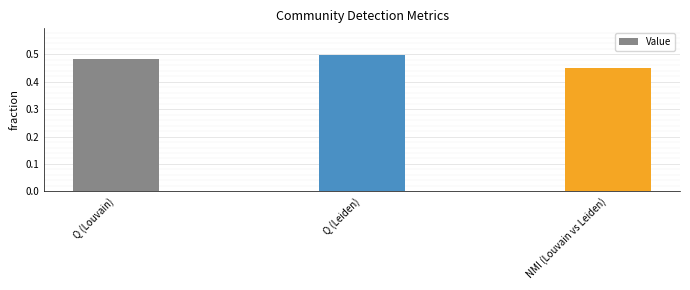

Are the bars horizontal?

No